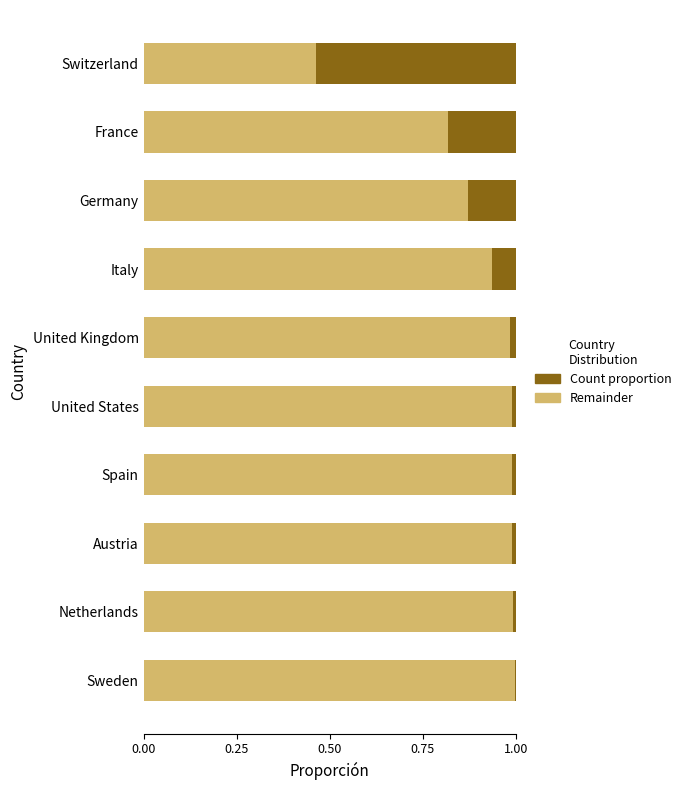

What are all the series names shown in the legend?

Count proportion, Remainder